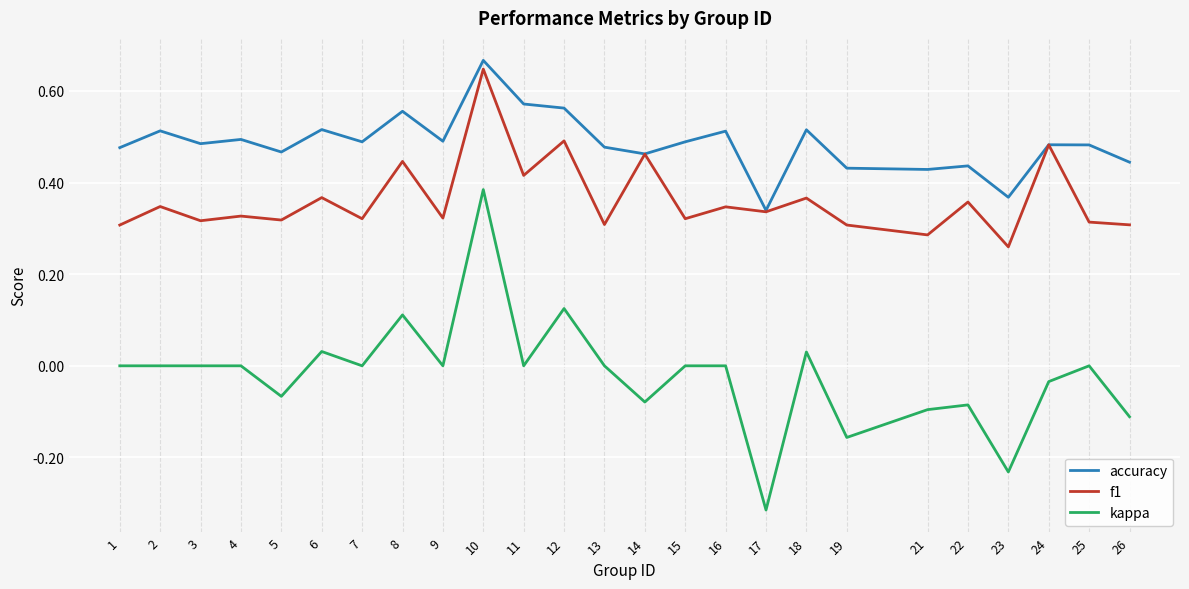

Rank the series by their average value, from highest to lowest.

accuracy, f1, kappa